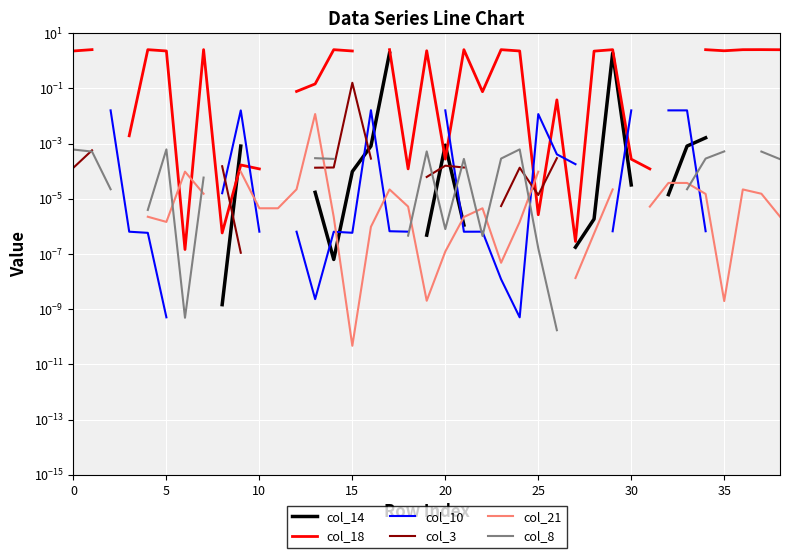

The col_10 series shows 0.0 at 18. True or false?

True